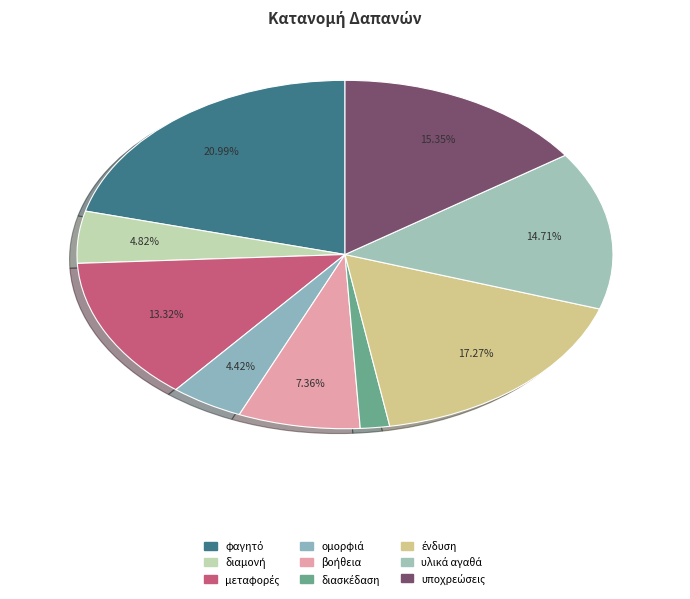

What percentage do υλικά αγαθά and ένδυση together represent?

32.0%